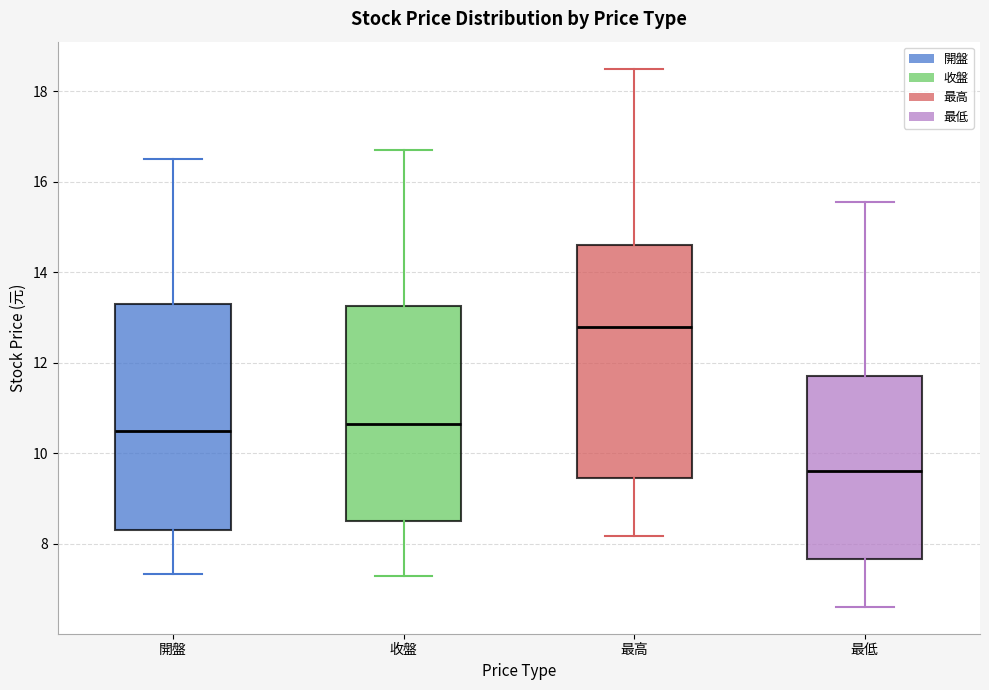

Where does the median line of the box for 最低 sit on the y-axis? The values are not printed on the chart, so give them approximately, as read against the axis.

9.6